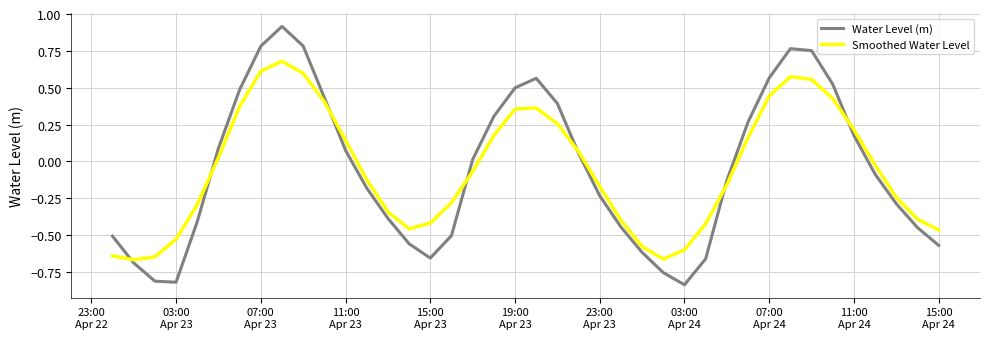

What is the sum of all Smoothed Water Level values?

-2.2